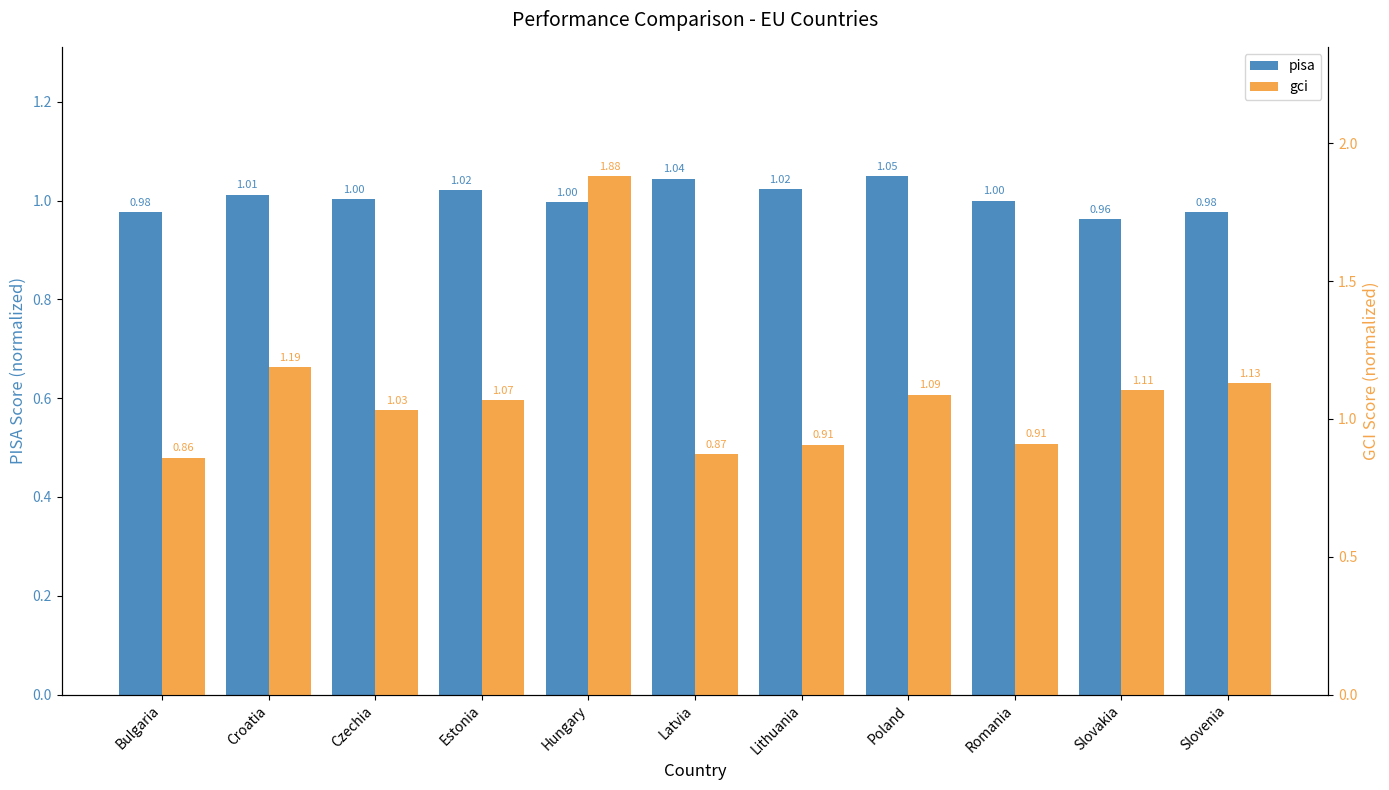

List the series in order of their peak value, lowest first.

pisa, gci